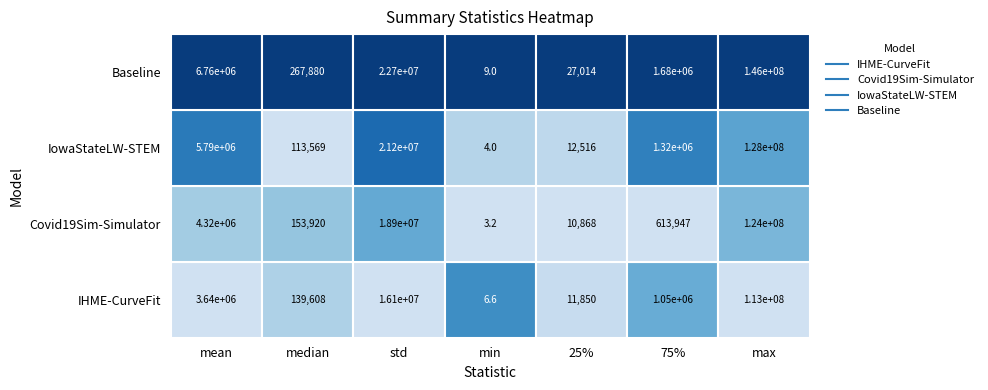

At which label does IHME-CurveFit first exceed 1053706?

mean